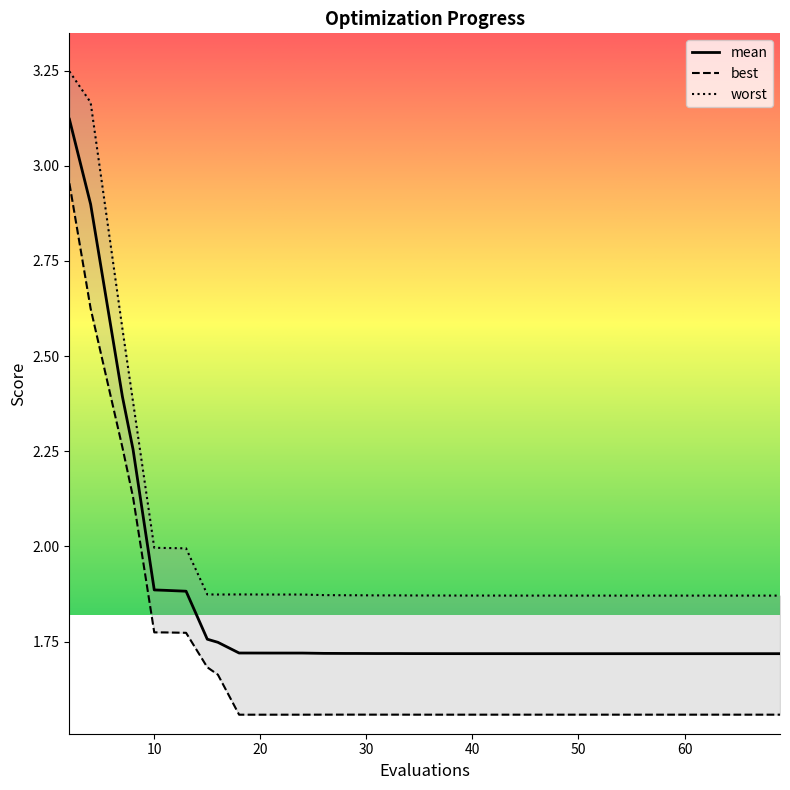

What is the average value of the mean series?

1.8